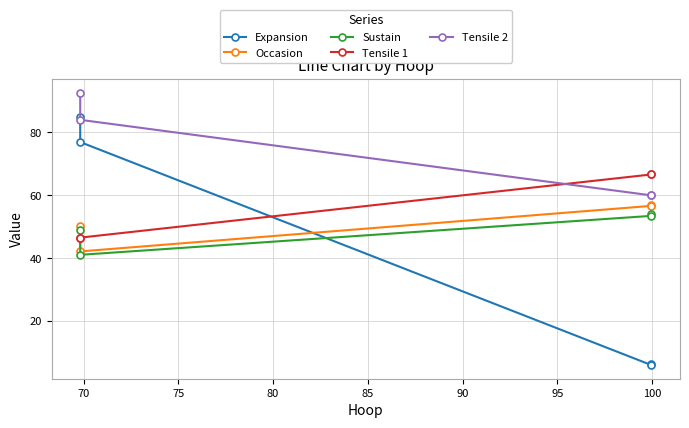

How many lines are shown in the chart?

5